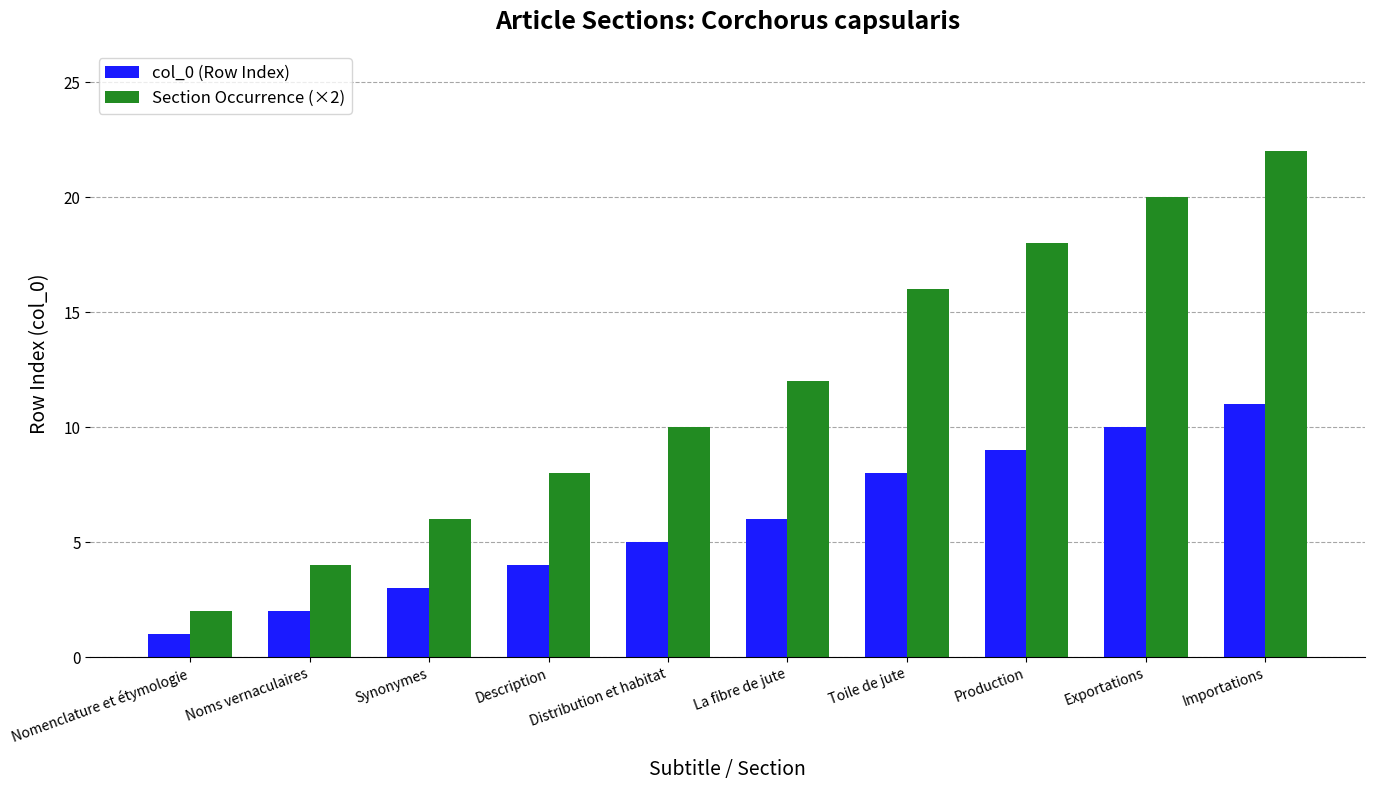

What position from the right is Distribution et habitat?

6